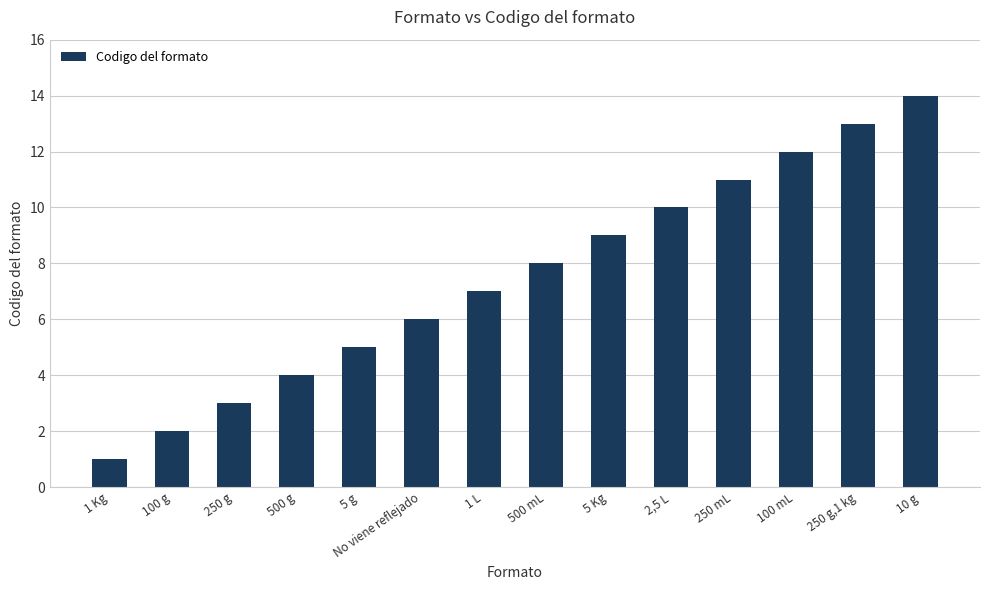

What position from the right is 100 mL?

3